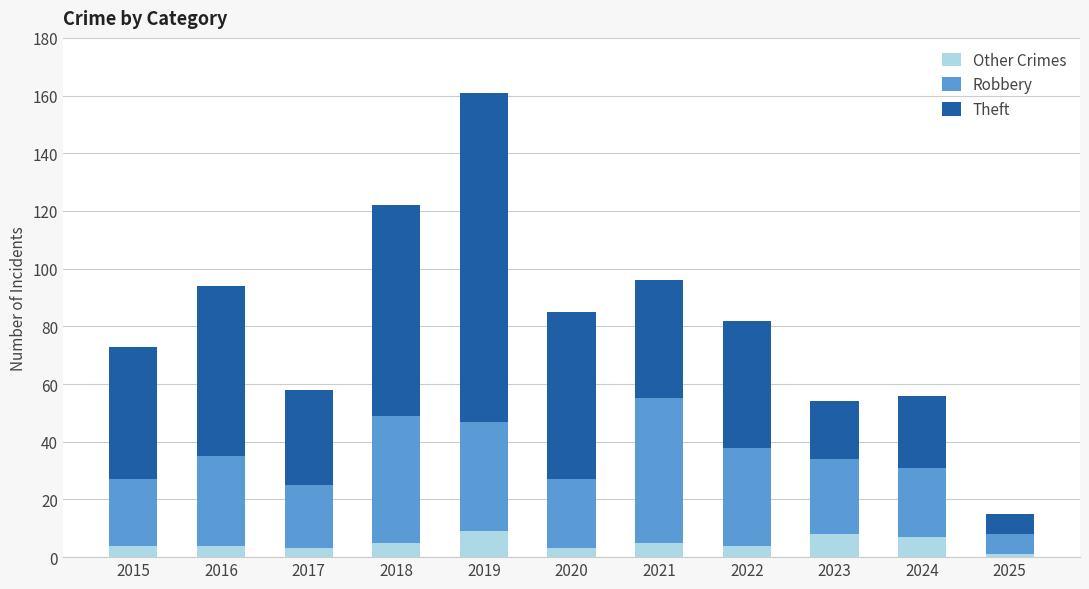

What is the highest value of the Other Crimes series?

9